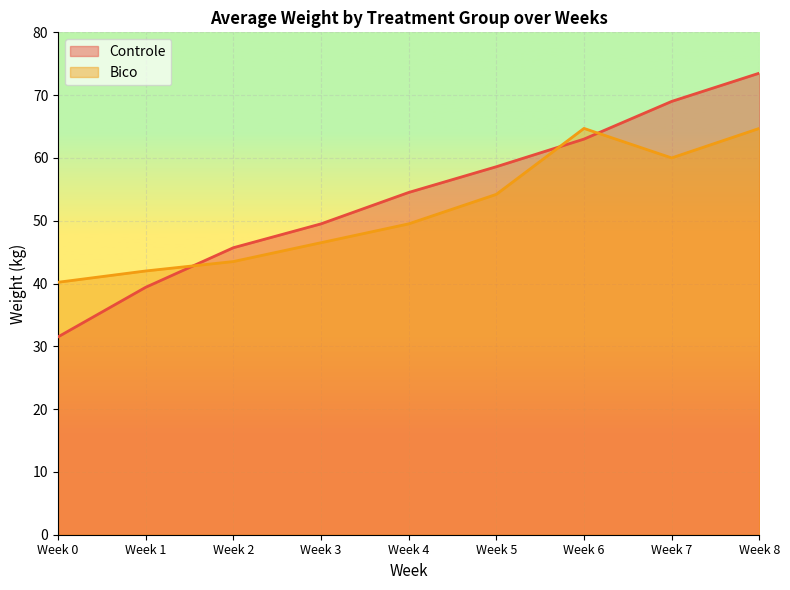

How many lines are shown in the chart?

2